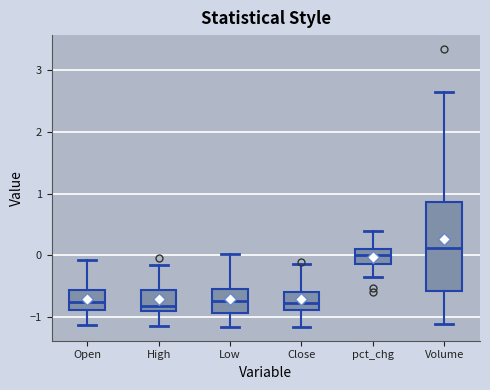

Reading left to right, transcribe this box plot: for each box, give where its median line is, the range the box spans, and where its two whiskers end, as read against the y-axis. The values are not printed on the chart, so give them approximately, as read against the axis.

Open: median -0.8, box -0.9 to -0.6, whiskers -1.1 to -0.1
High: median -0.8, box -0.9 to -0.6, whiskers -1.2 to -0.2
Low: median -0.7, box -0.9 to -0.5, whiskers -1.2 to 0.0
Close: median -0.8, box -0.9 to -0.6, whiskers -1.2 to -0.1
pct_chg: median 0.0, box -0.1 to 0.1, whiskers -0.4 to 0.4
Volume: median 0.1, box -0.6 to 0.9, whiskers -1.1 to 2.7